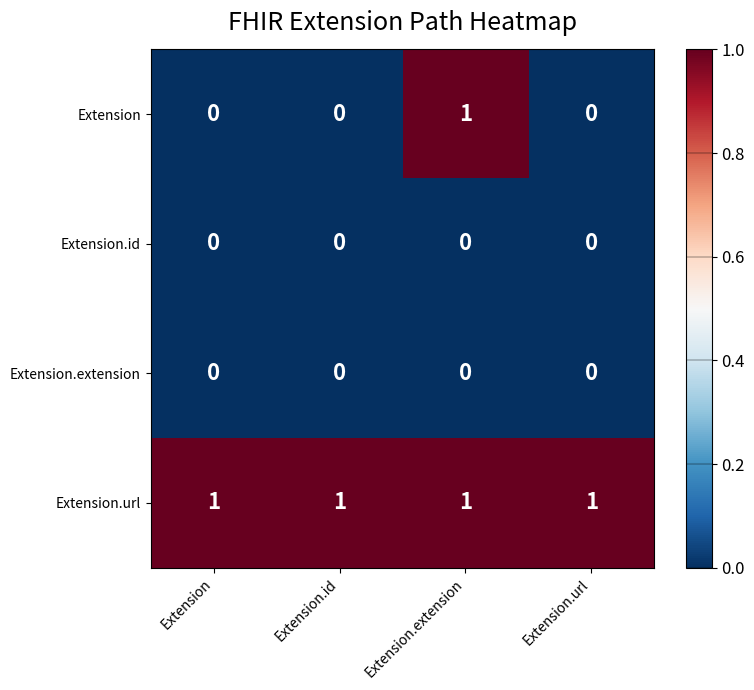

True or false: Extension has a value of 0 at Extension.extension.

False